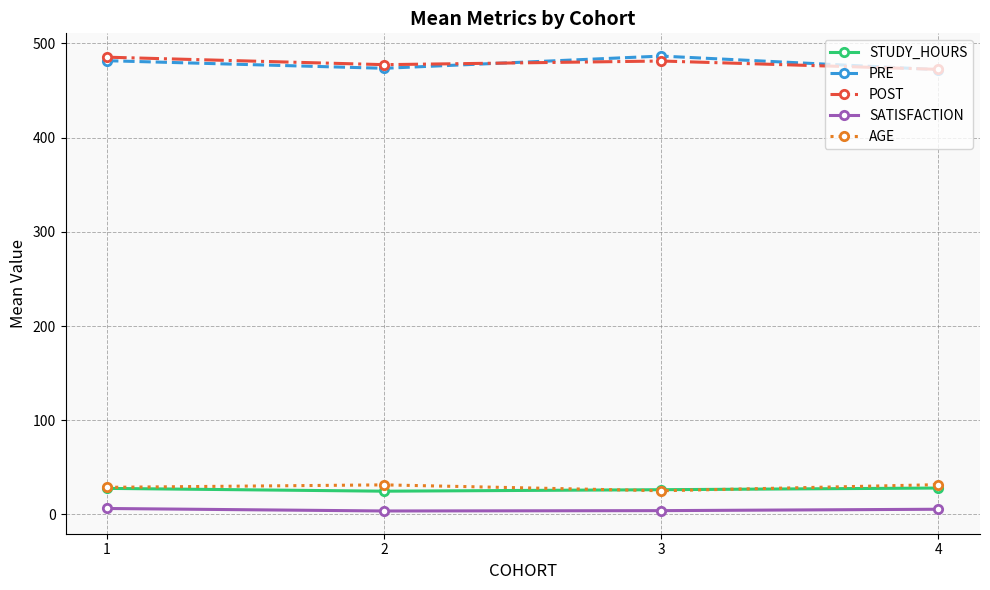

True or false: POST and SATISFACTION cross at least once.

False